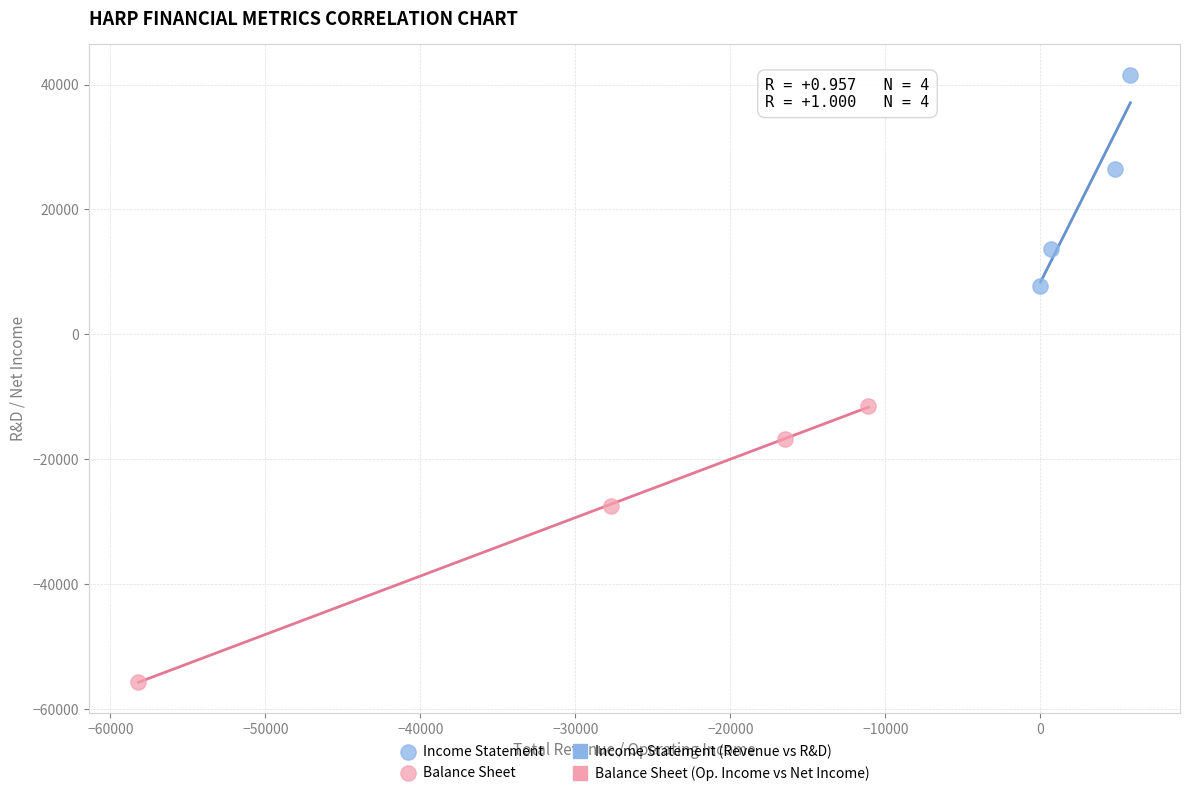

Which series has the largest Y range (max minus min)?

Balance Sheet